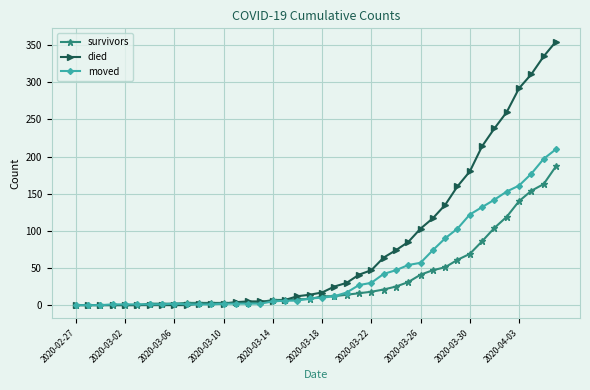

How many data points in moved are less than 10?

20